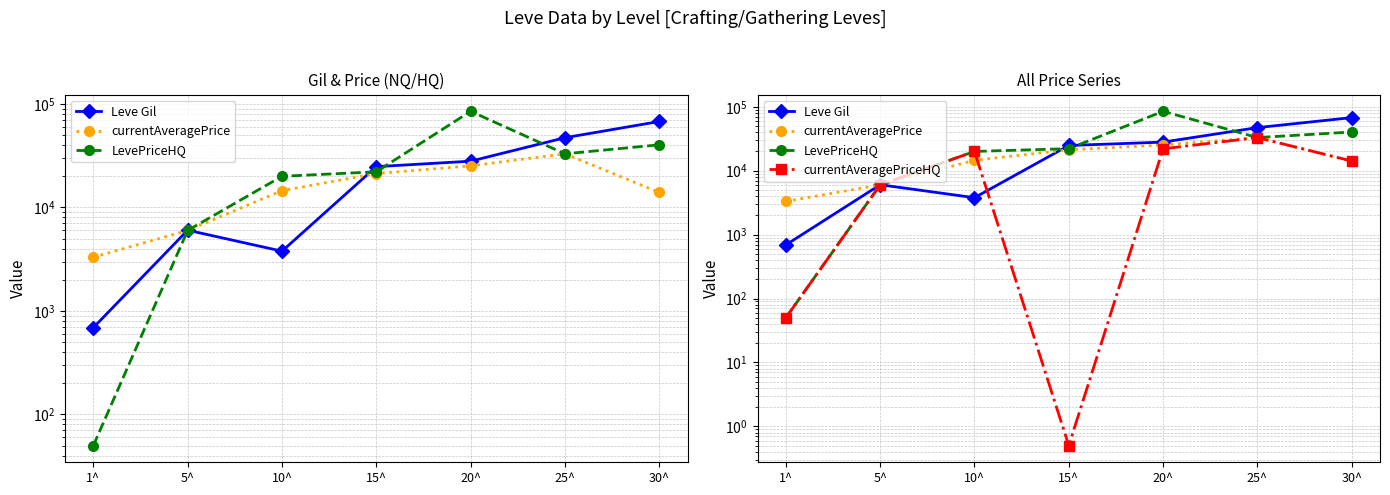

Which series has the largest range (max minus min)?

LevePriceHQ